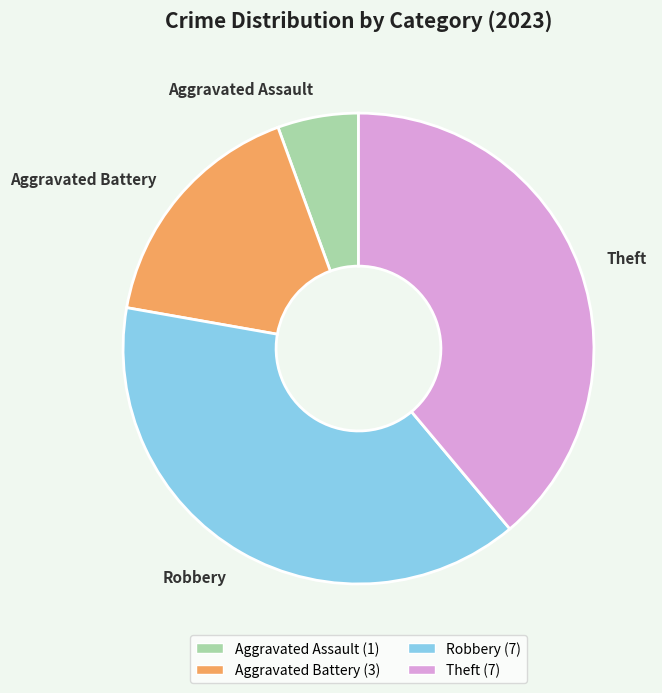

The Theft slice represents 46% of the pie. True or false?

False